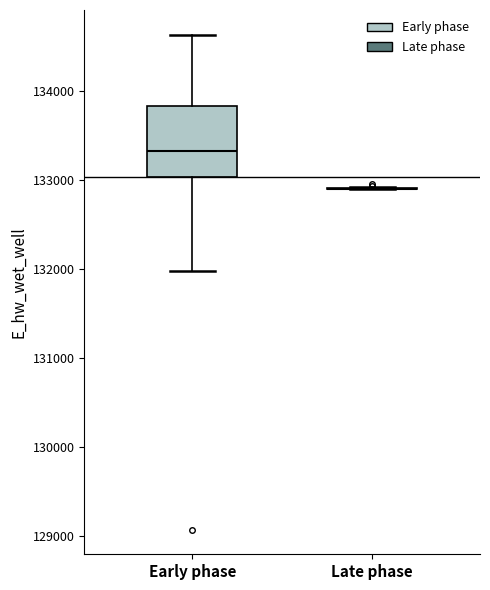

Which box is the tallest, from its lower edge to its upper edge?

Early phase